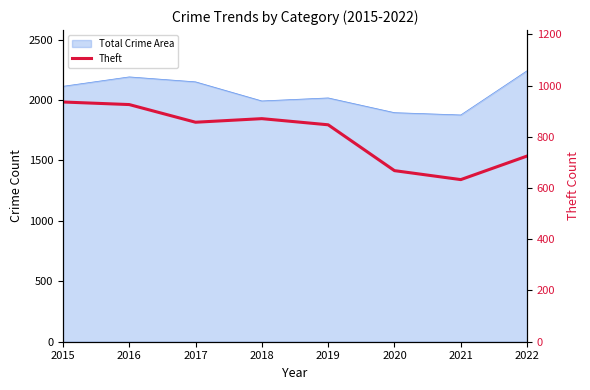

List the labels in order of value, largest first.

2015, 2016, 2018, 2017, 2019, 2022, 2020, 2021